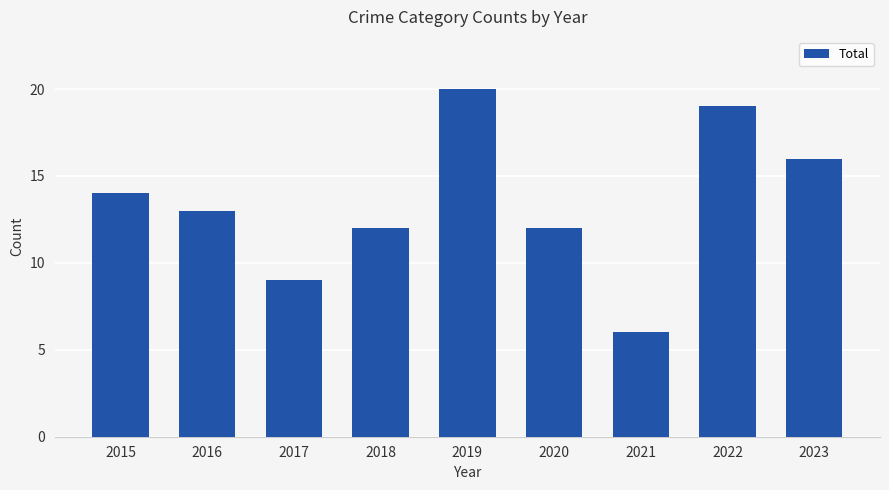

What is the approximate value at 2017?

9